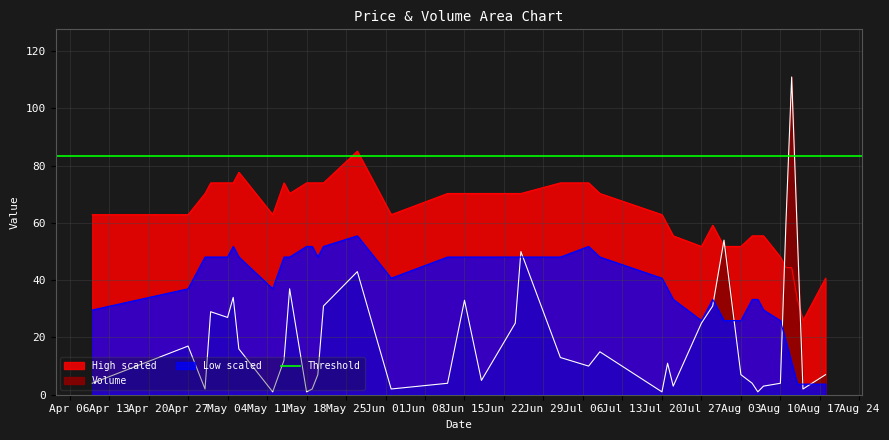

At how many categories does at least one series exceed 102?

1